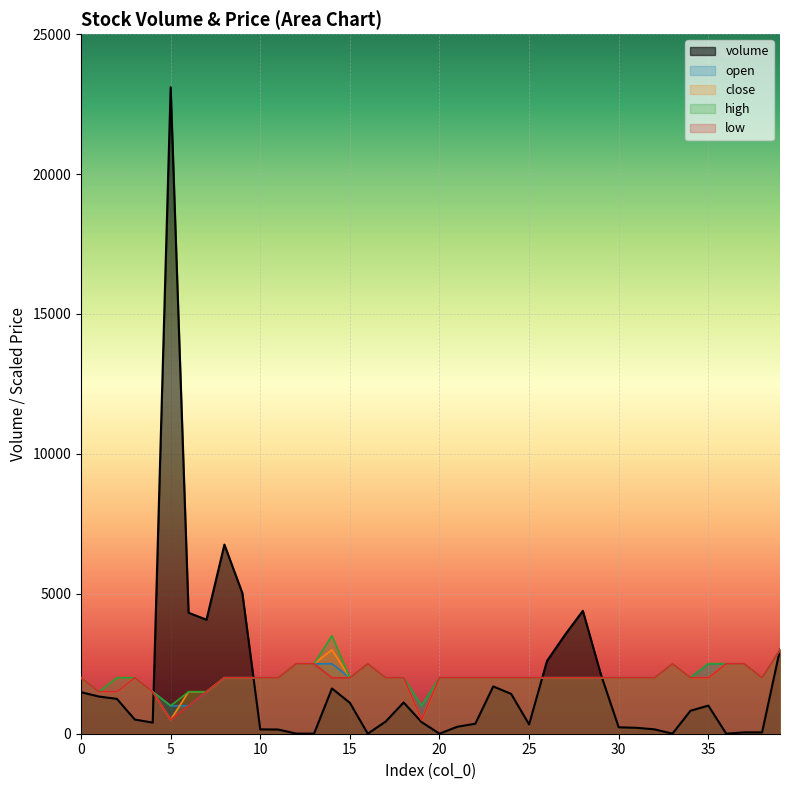

What is the maximum value shown in the chart?

23104.6